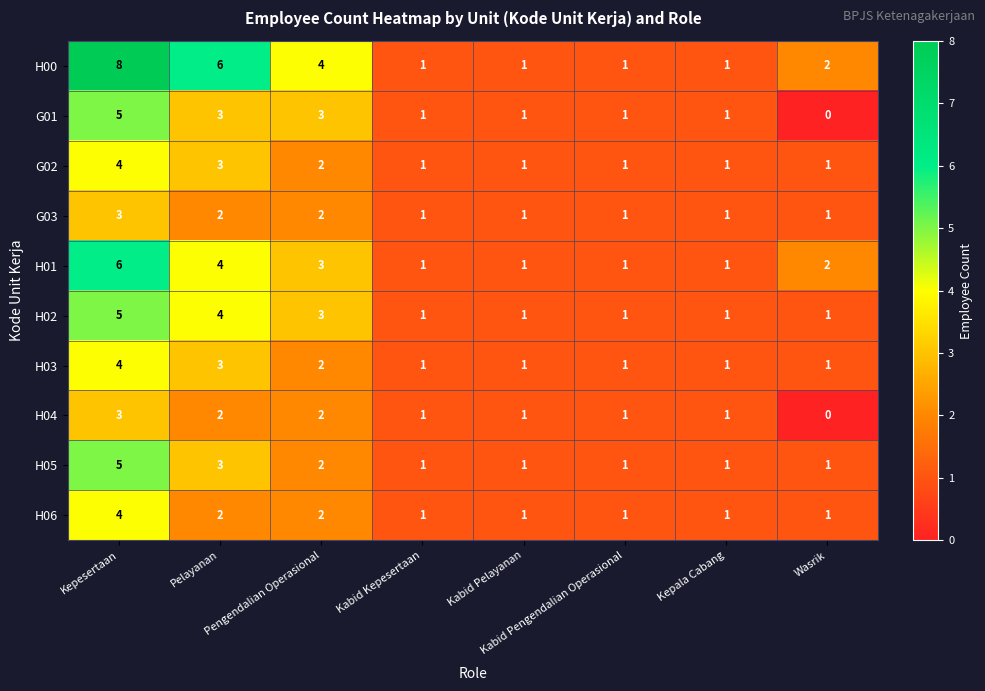

Which series has the widest spread of values?

H00